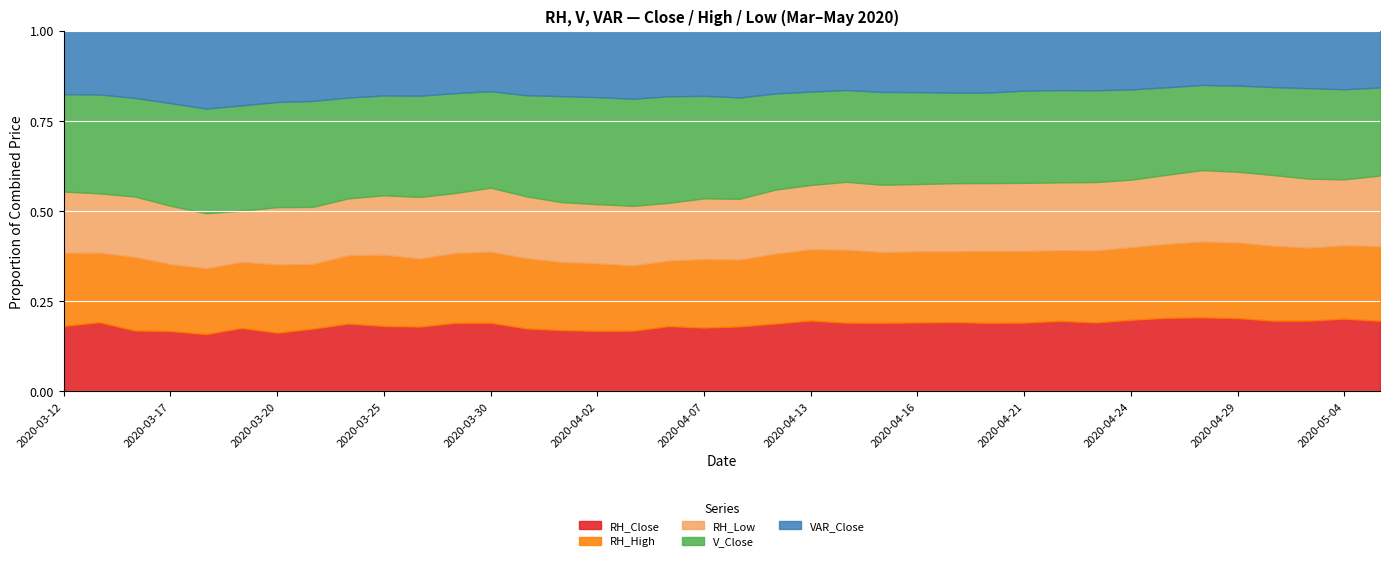

Which has a higher value, 2020-04-30 or 2020-04-13?

2020-04-30